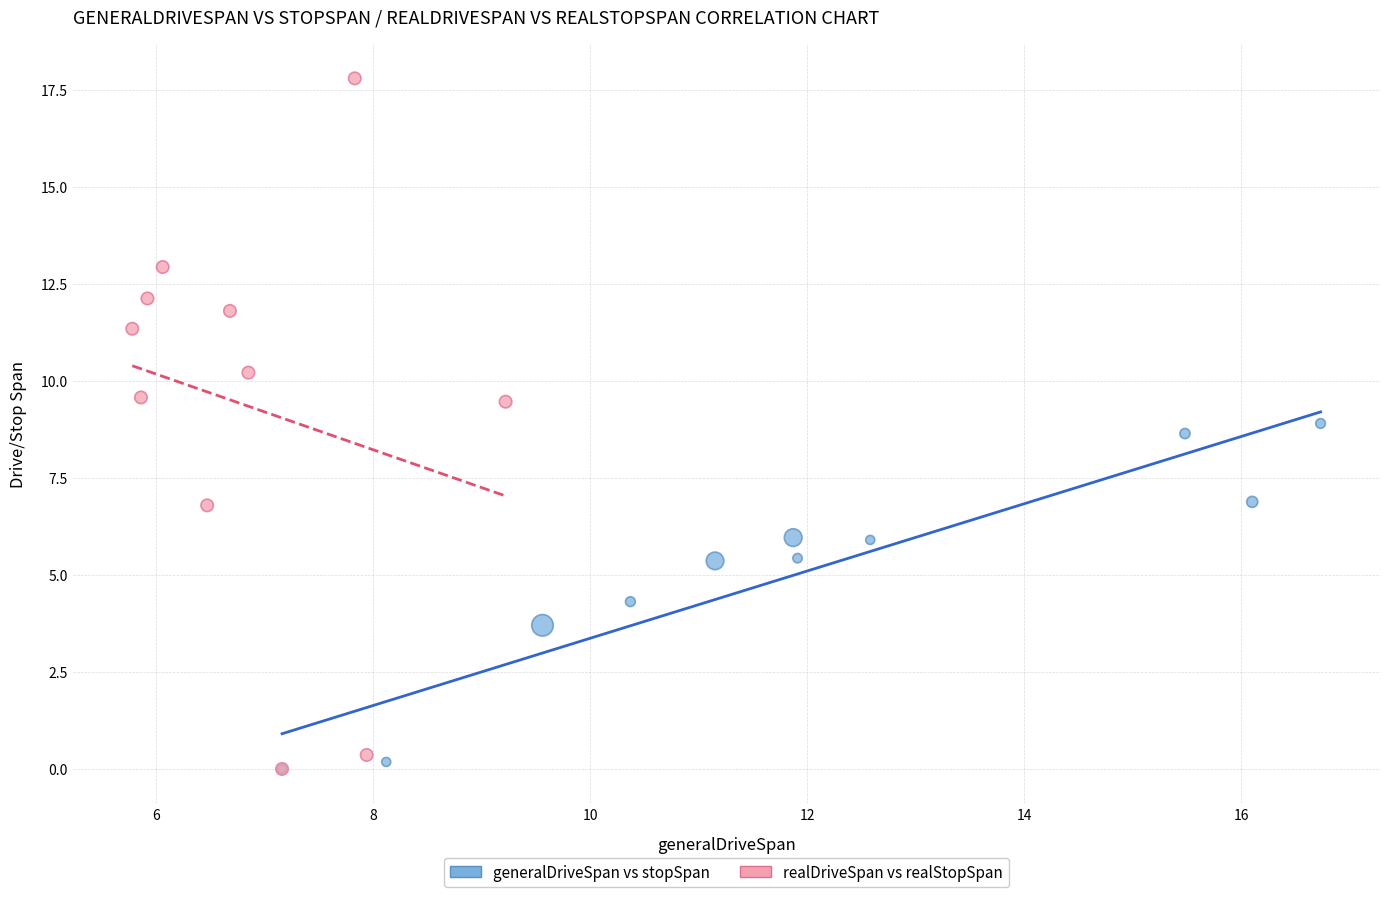

Which series contains the highest Y value?

realDriveSpan vs realStopSpan